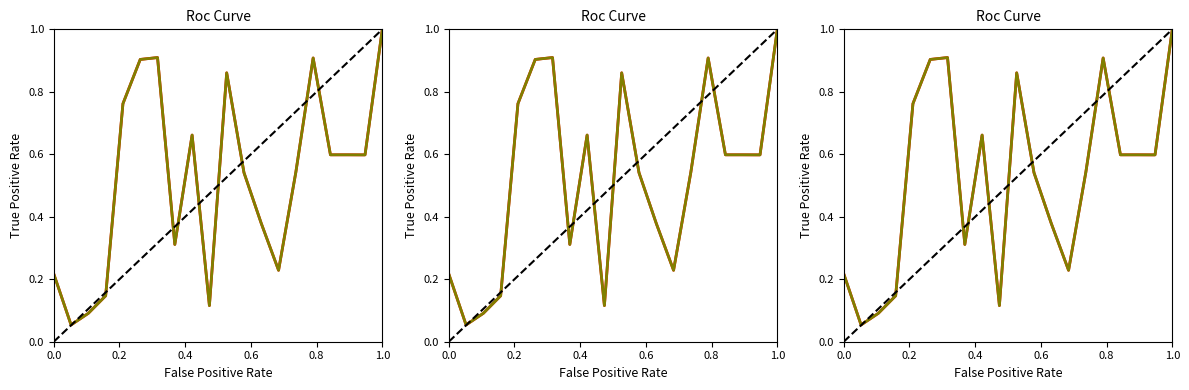

The value of p_mw at 13 is 0.1. True or false?

False